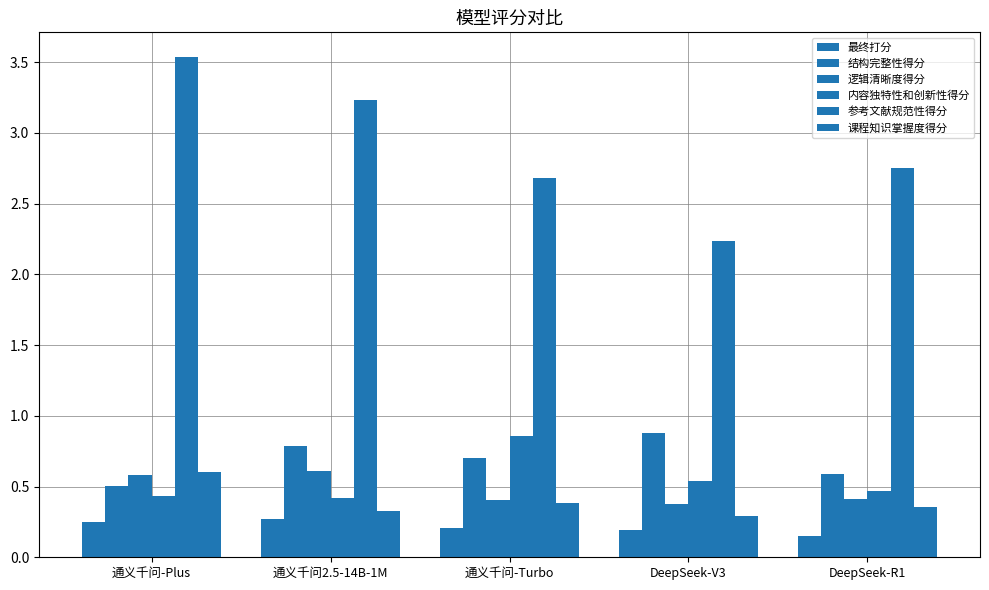

Count the number of data series in this chart.

6